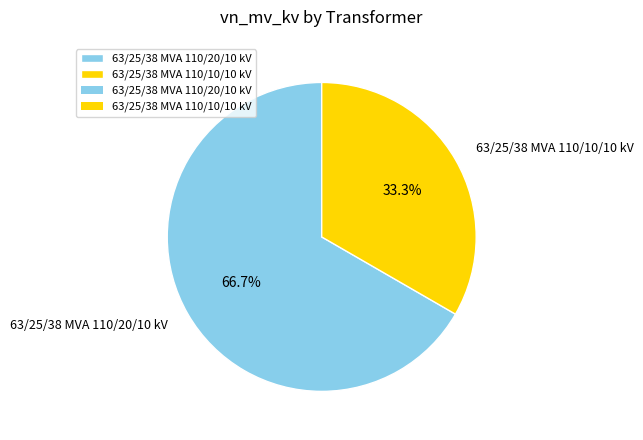

Which category has the smallest portion of the pie?

63/25/38 MVA 110/10/10 kV